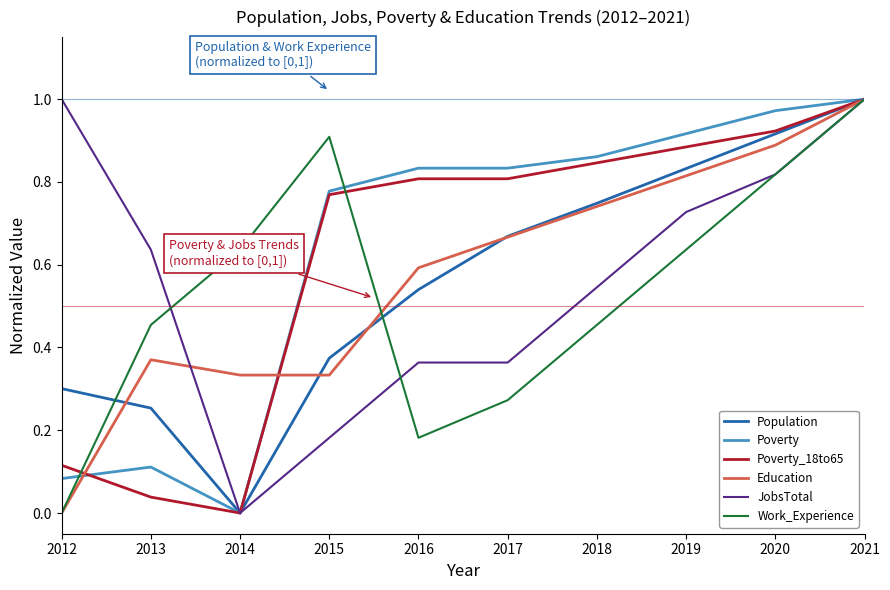

Is the value of Population at 2013 greater than the value of Work_Experience at 2014?

No